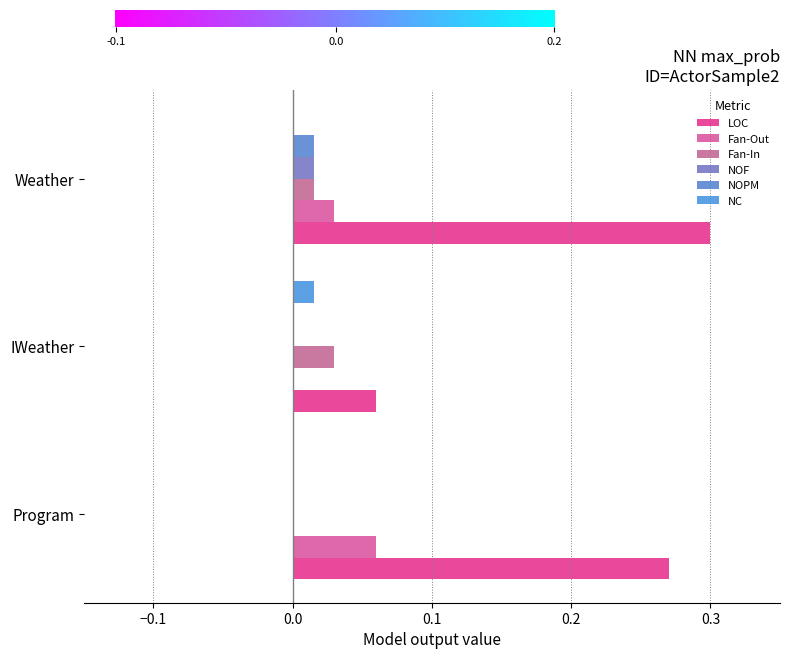

How many categories are shown in the chart?

3